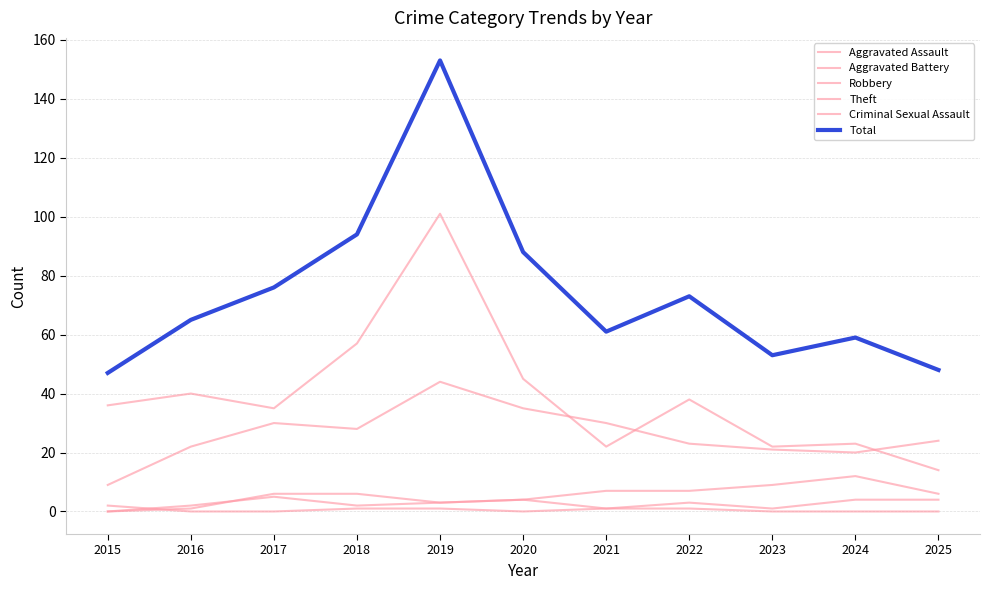

The Aggravated Assault series shows 2 at 2018. True or false?

False